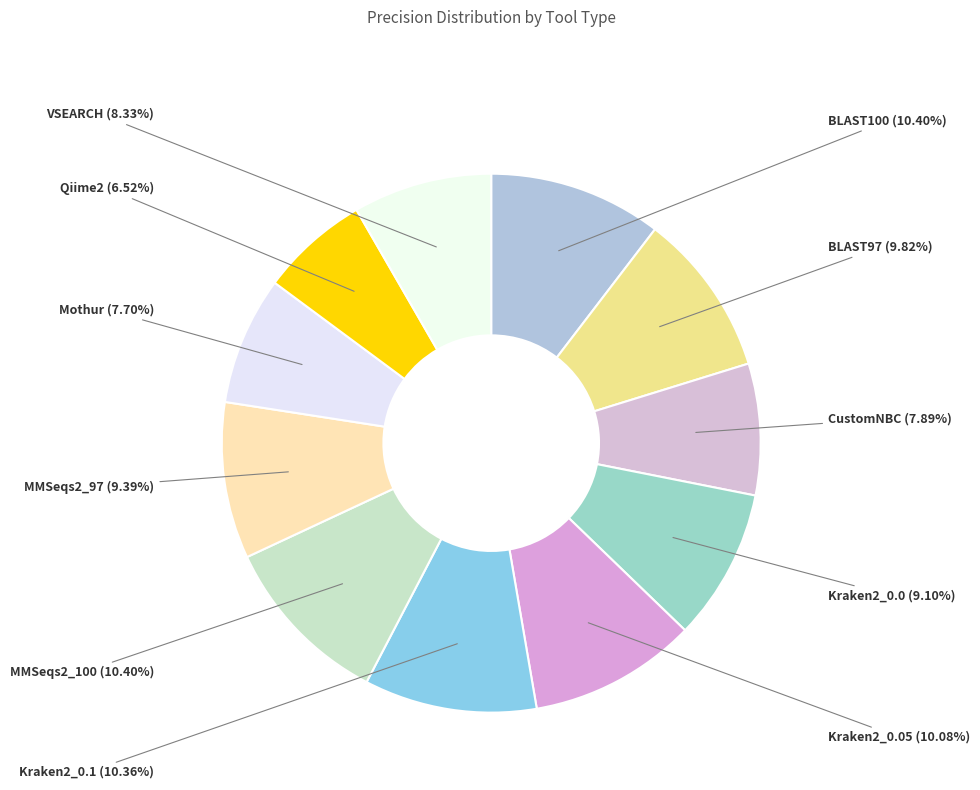

How many slices are in this pie chart?

11